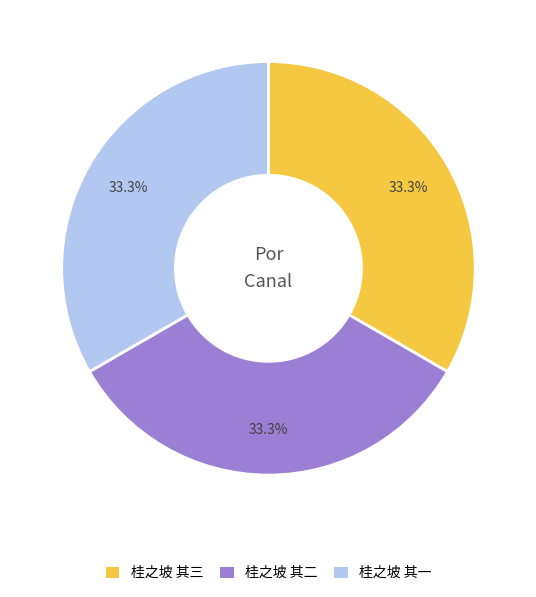

Is 桂之坡 其一 the majority of the pie?

No